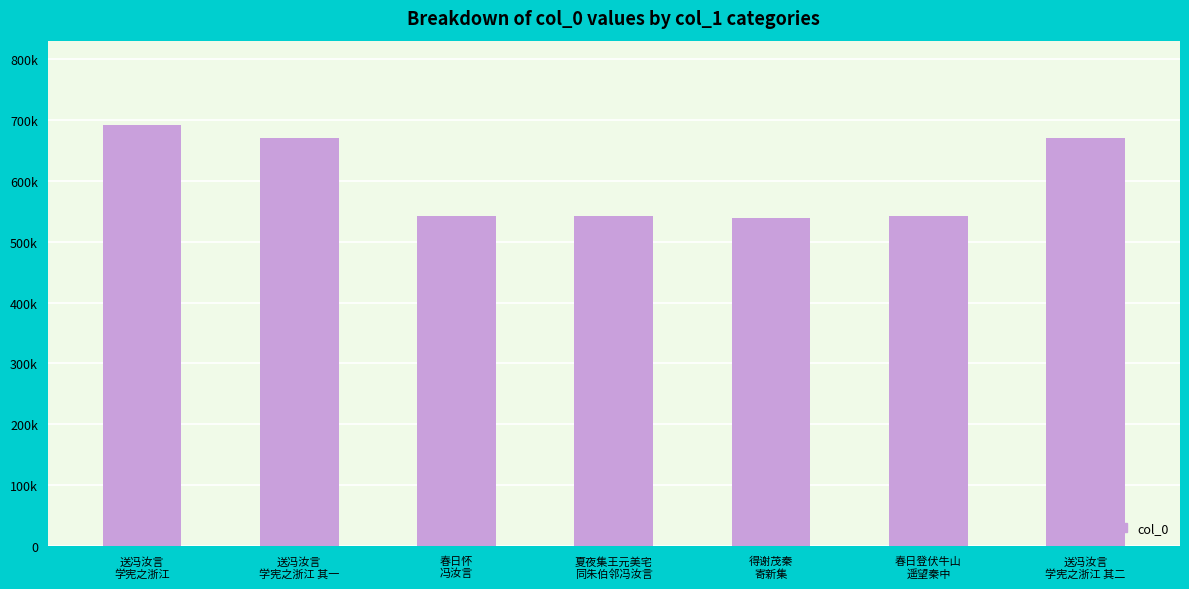

Are the bars grouped side by side (vs. stacked)?

No